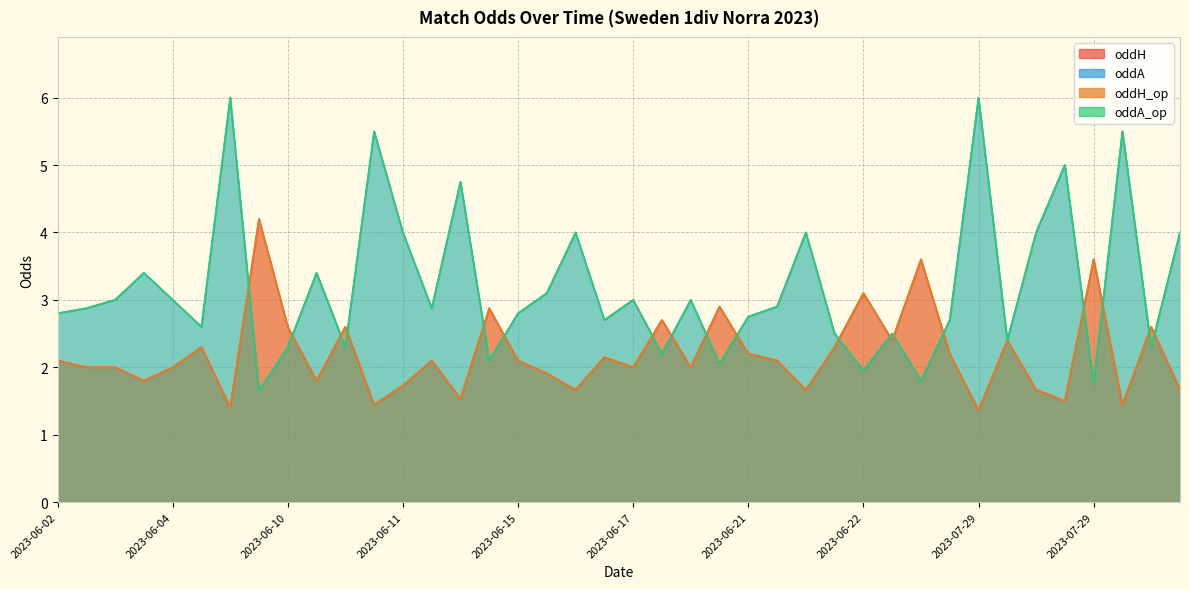

Where does the oddA_op series first go above 2?

2023-06-02